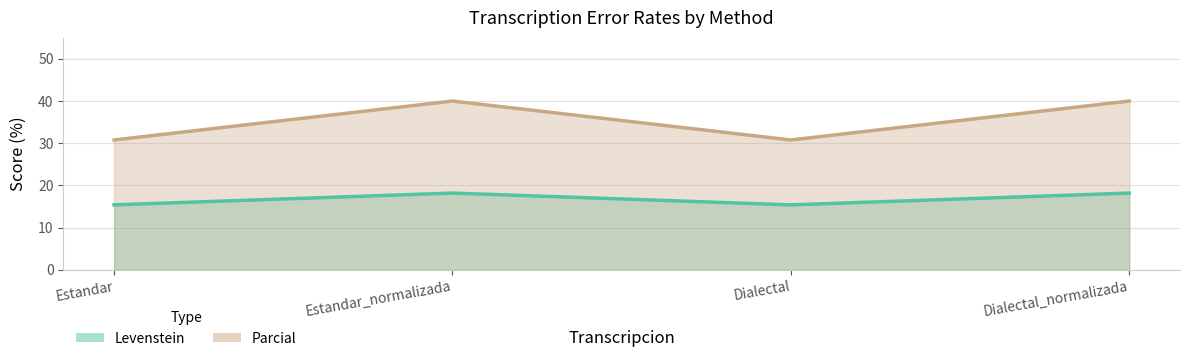

How many lines are shown in the chart?

2